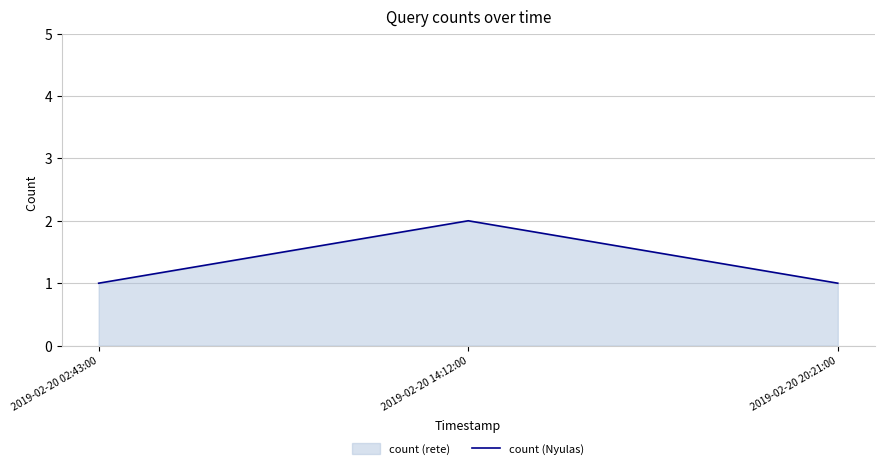

What is the label of the 2nd point from the left?

2019-02-20 14:12:00